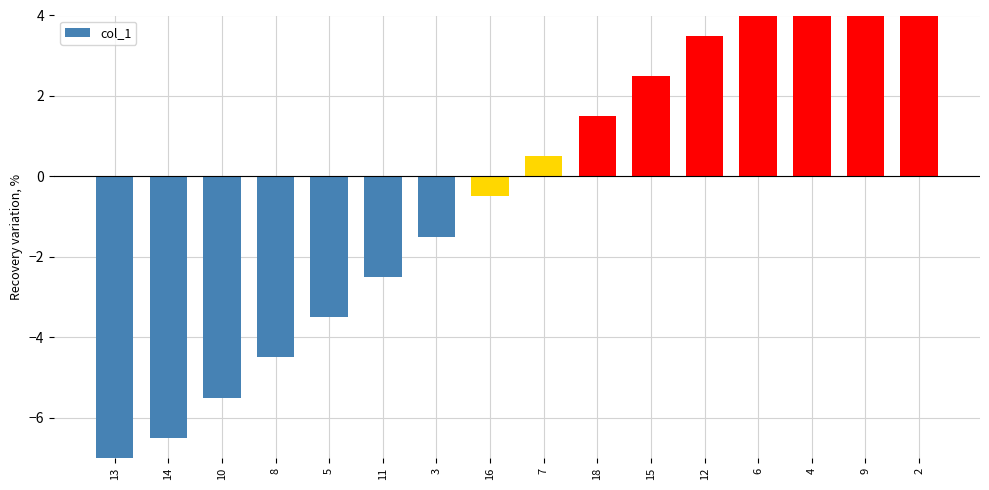

How many bars are there in total?

16